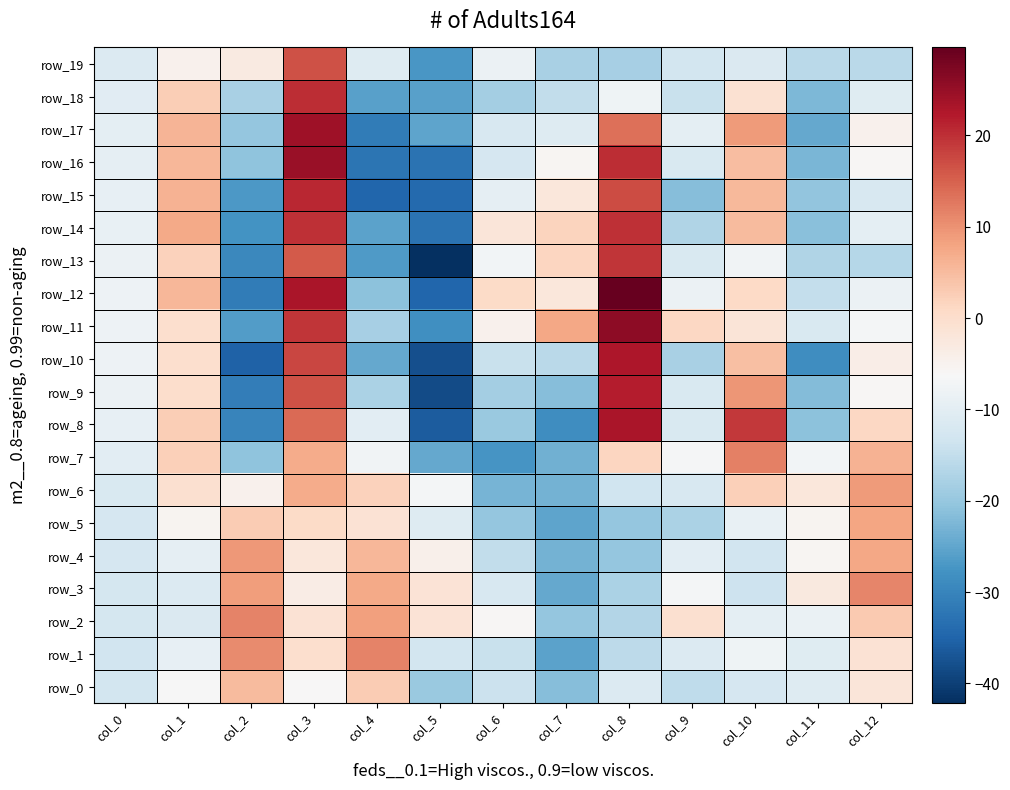

Which series has the largest total across all categories?

row_11